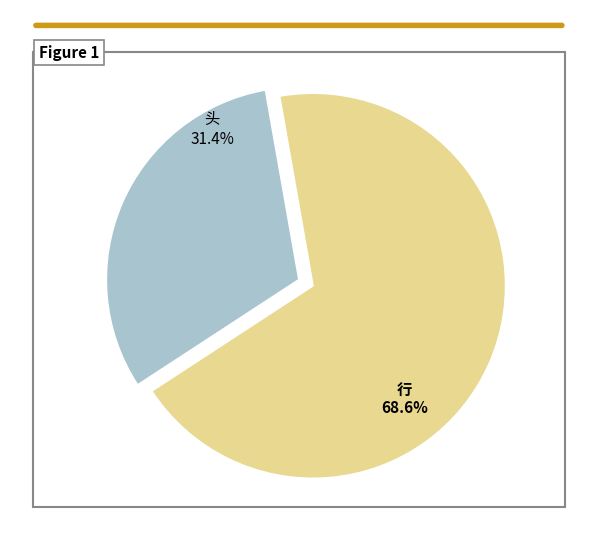

How many segments does this pie chart have?

2